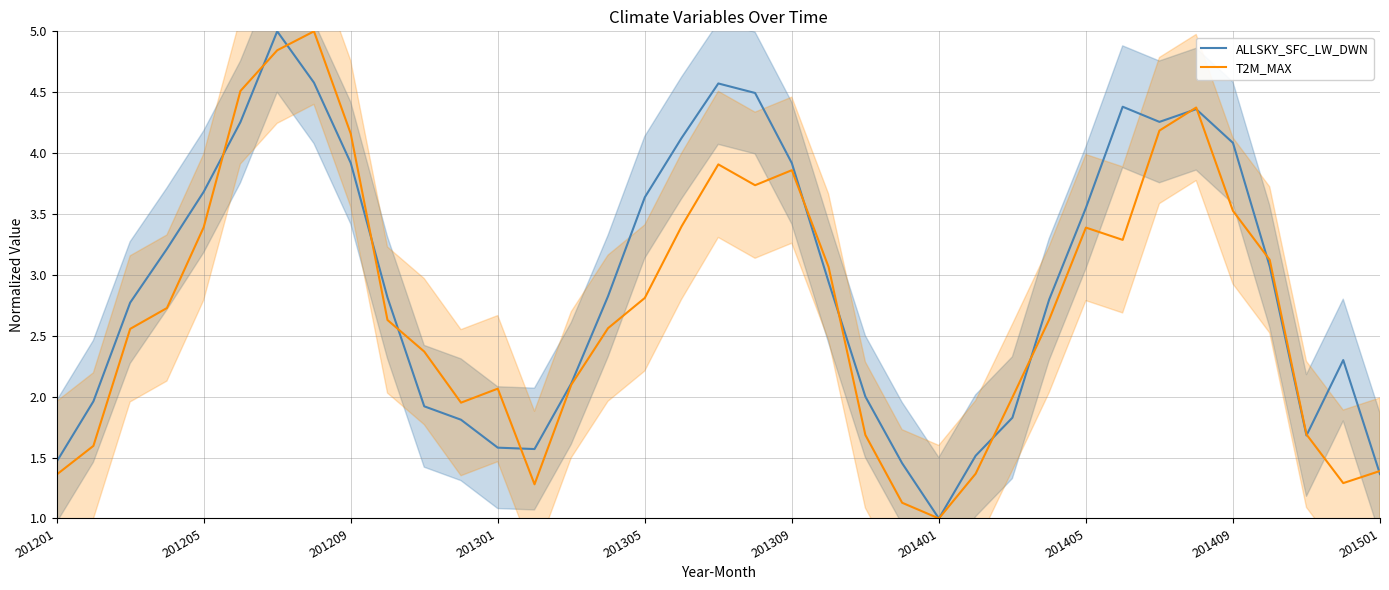

What is the difference between the highest and lowest values at 15?

0.3